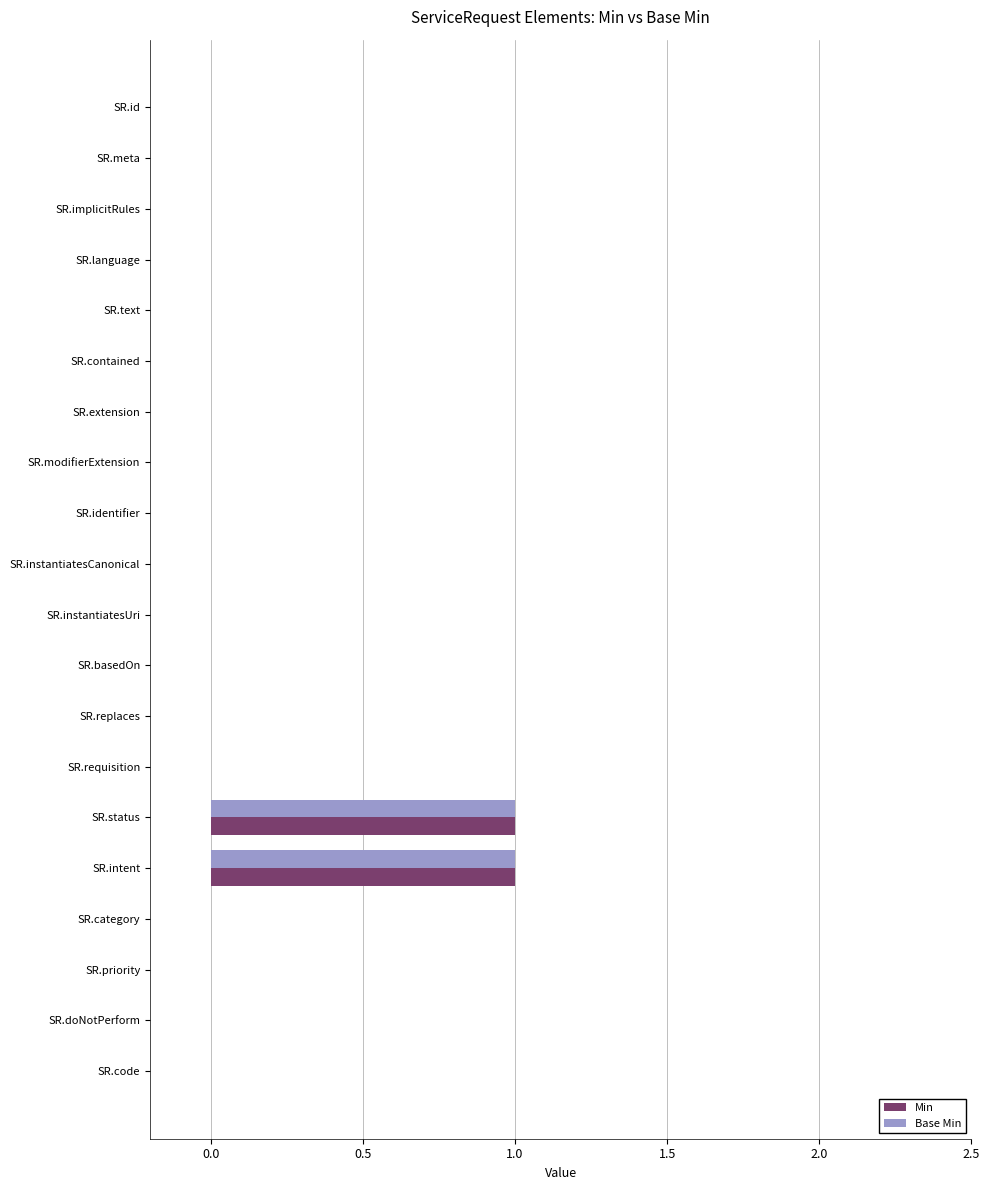

True or false: Base Min has a value of 0 at SR.basedOn.

True